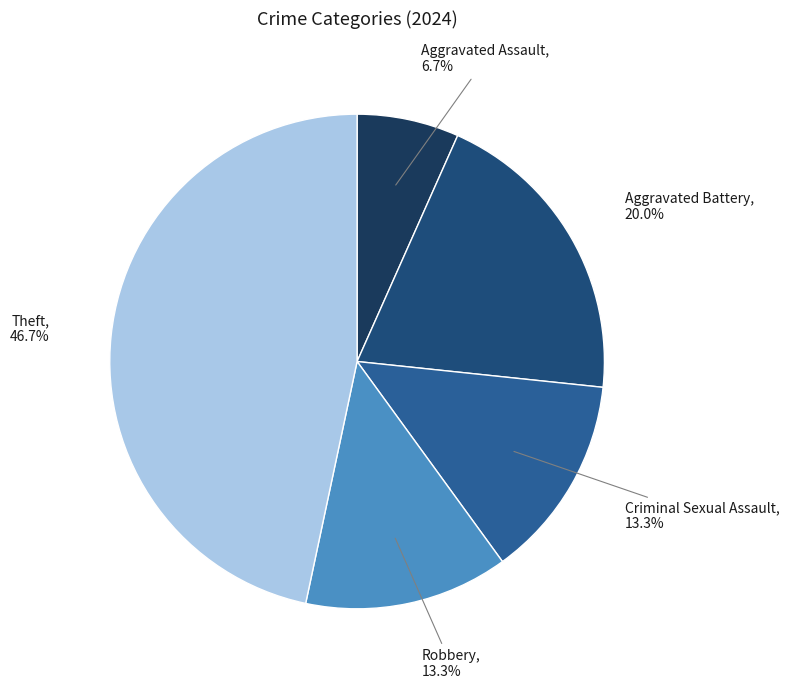

True or false: Aggravated Assault accounts for 7% of the total.

True